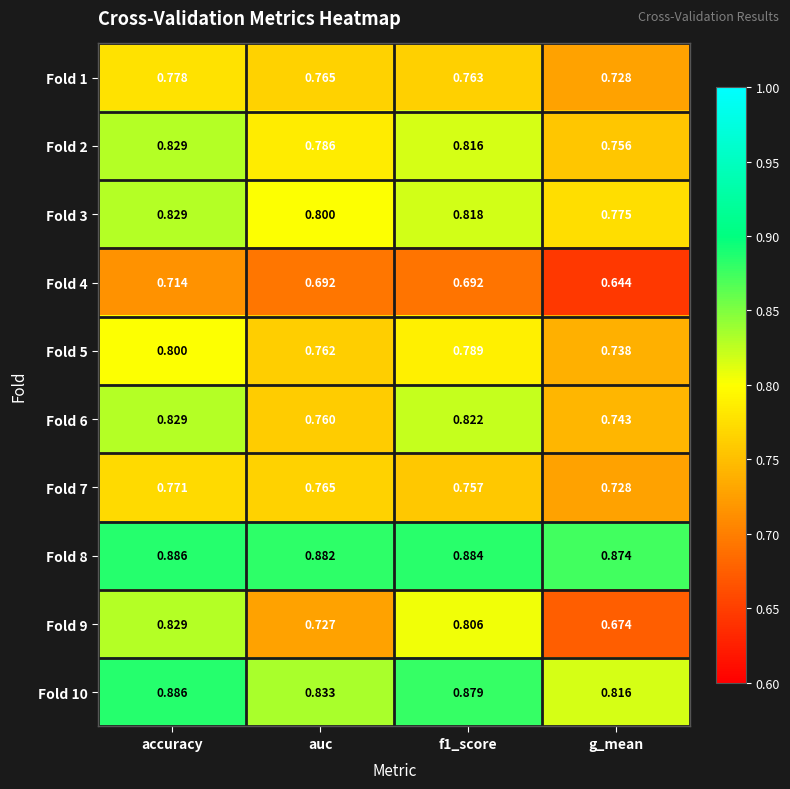

At which category is the sum across all series the highest?

accuracy